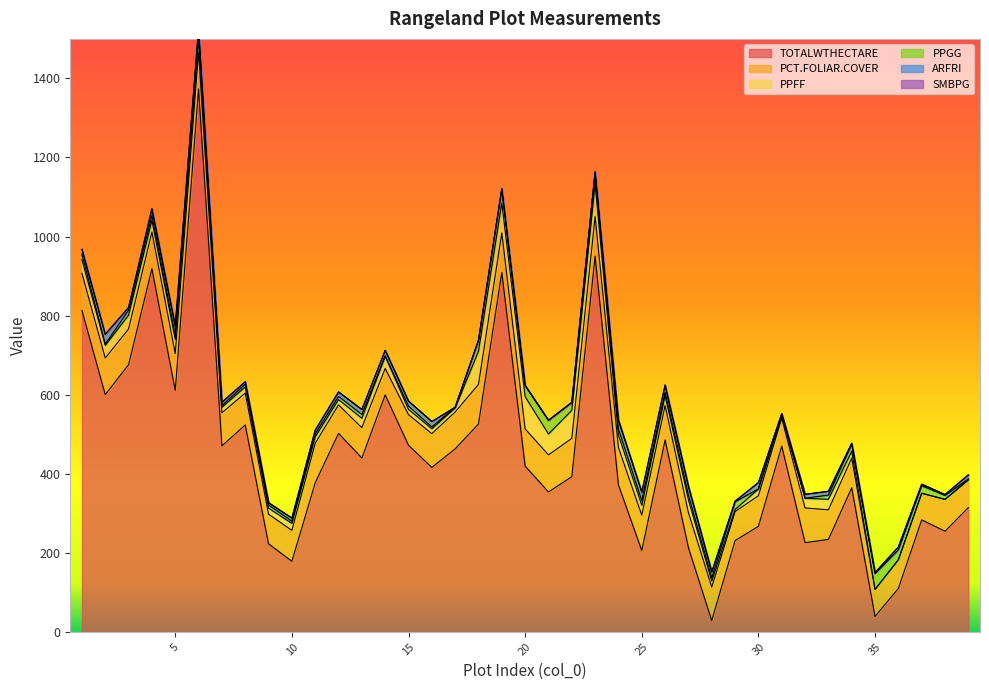

Reading left to right, what are all the values shown in this chart?

TOTALWTHECTARE: 813.2	600.0	676.0	918.8	611.0	1373.2	470.6	523.4	222.8	178.6	377.2	502.2	439.8	599.6	472.0	416.0	463.0	526.0	909.4	419.4	354.0	392.6	950.4	371.8	205.8	485.4	213.0	28.6	231.0	267.0	470.0	225.8	233.8	364.6	39.0	110.0	283.4	254.6	314.4
PCT.FOLIAR.COVER: 93.8	92.8	90.2	92.8	93.0	93.0	83.5	80.8	75.0	78.2	100.0	72.0	76.8	66.8	77.5	85.5	93.2	100.0	100.0	94.0	93.8	96.8	100.0	94.5	89.5	87.2	88.5	84.8	73.2	77.5	70.5	87.8	75.0	75.0	68.2	72.5	67.2	80.5	70.0
PPFF: 34.8	32.0	35.0	29.5	36.0	36.2	14.0	15.5	15.2	17.5	16.2	13.5	23.8	31.2	13.2	12.2	10.2	83.8	75.5	81.5	52.8	71.0	82.8	31.5	24.8	25.2	32.5	15.0	5.5	16.8	7.0	24.2	26.8	17.2	0.5	0.0	0.0	0.2	0.2
PPGG: 13.2	3.2	12.8	12.8	11.0	13.0	4.2	7.0	8.0	5.5	7.5	8.2	9.5	0.5	8.5	4.8	2.0	28.0	36.0	28.2	34.8	20.2	30.2	15.2	12.0	8.5	12.0	8.2	19.2	0.5	1.8	0.5	10.5	17.5	39.5	25.0	19.0	9.8	2.2
ARFRI: 12.8	24.8	6.8	16.5	23.0	11.2	8.5	6.2	5.8	8.0	9.5	11.0	12.8	14.2	12.5	13.5	0.0	0.0	0.0	0.0	0.0	0.0	0.0	22.5	21.8	18.0	22.2	15.2	1.8	16.0	3.0	9.8	9.5	2.8	2.8	7.2	4.0	2.2	10.2
SMBPG: 0.0	0.0	0.0	0.0	0.0	0.0	0.0	0.0	0.0	0.0	0.0	0.0	0.0	0.0	0.0	0.0	0.0	0.0	0.0	0.0	0.0	0.0	0.0	0.0	0.0	0.0	0.0	0.0	0.0	0.0	0.0	0.0	0.0	0.0	0.0	0.0	0.0	0.0	0.0